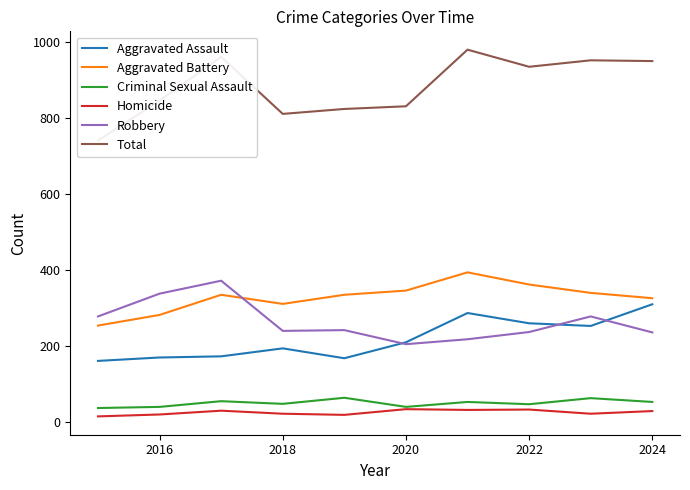

The Criminal Sexual Assault series shows 93 at 2024. True or false?

False